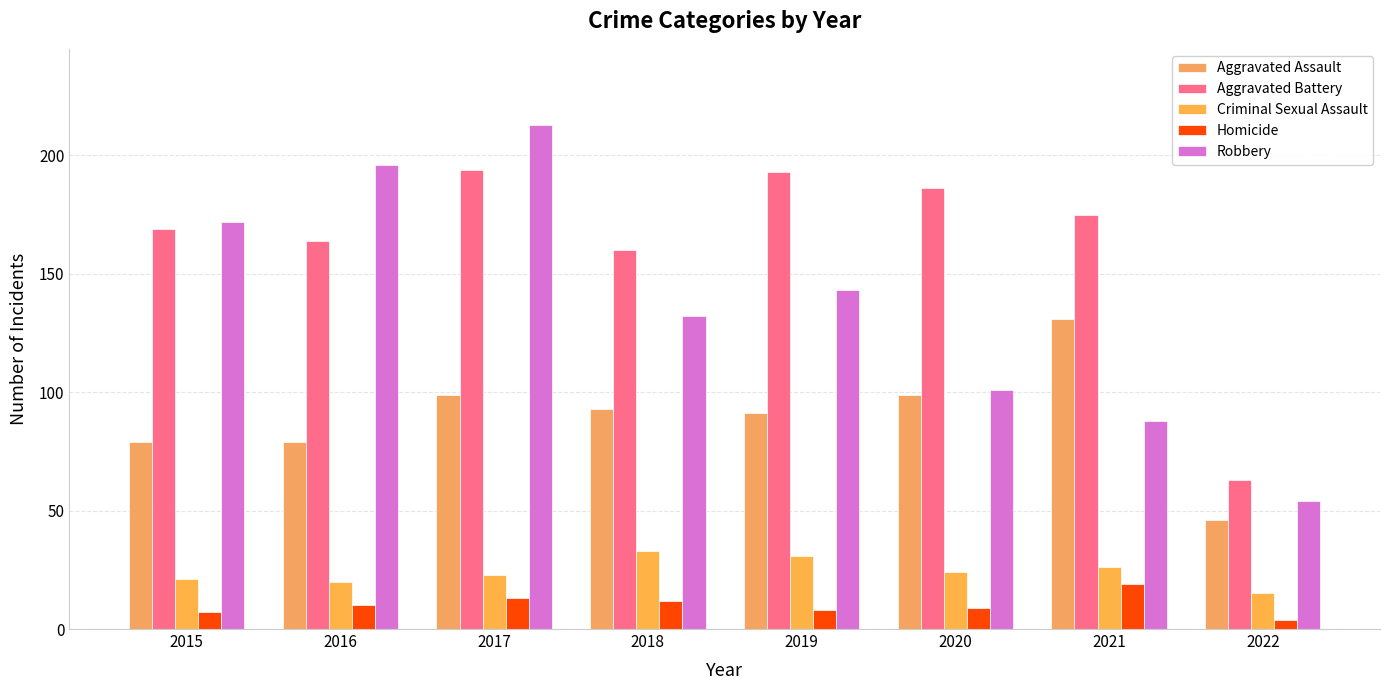

Reading left to right, what are all the values shown in this chart?

Aggravated Assault: 79	79	99	93	91	99	131	46
Aggravated Battery: 169	164	194	160	193	186	175	63
Criminal Sexual Assault: 21	20	23	33	31	24	26	15
Homicide: 7	10	13	12	8	9	19	4
Robbery: 172	196	213	132	143	101	88	54